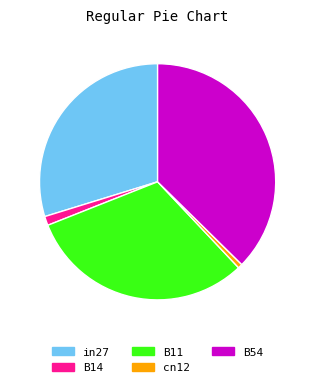

Which has a higher value, B14 or B54?

B54